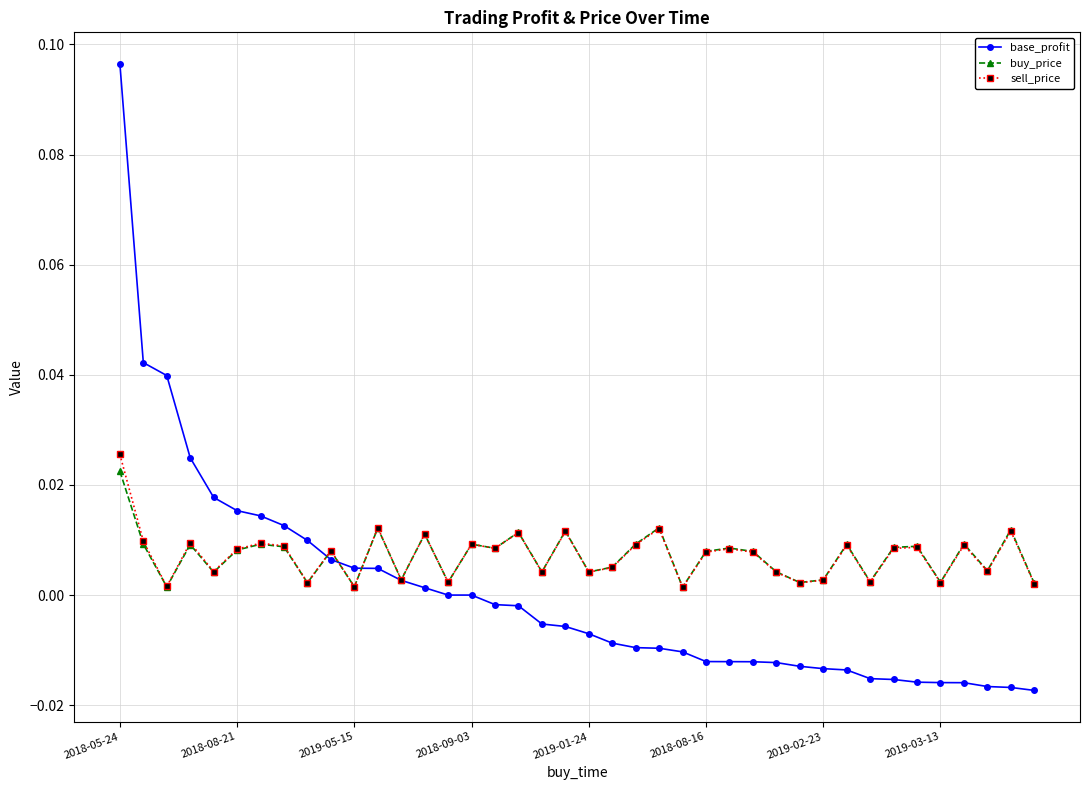

How many lines are shown in the chart?

3